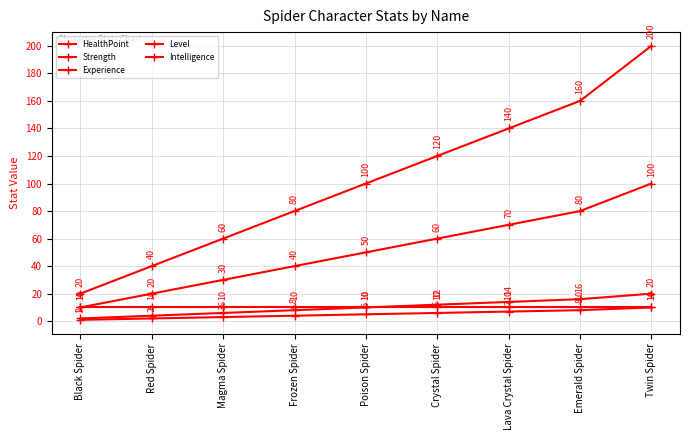

Where is Level nearest to the value 5?

Poison Spider